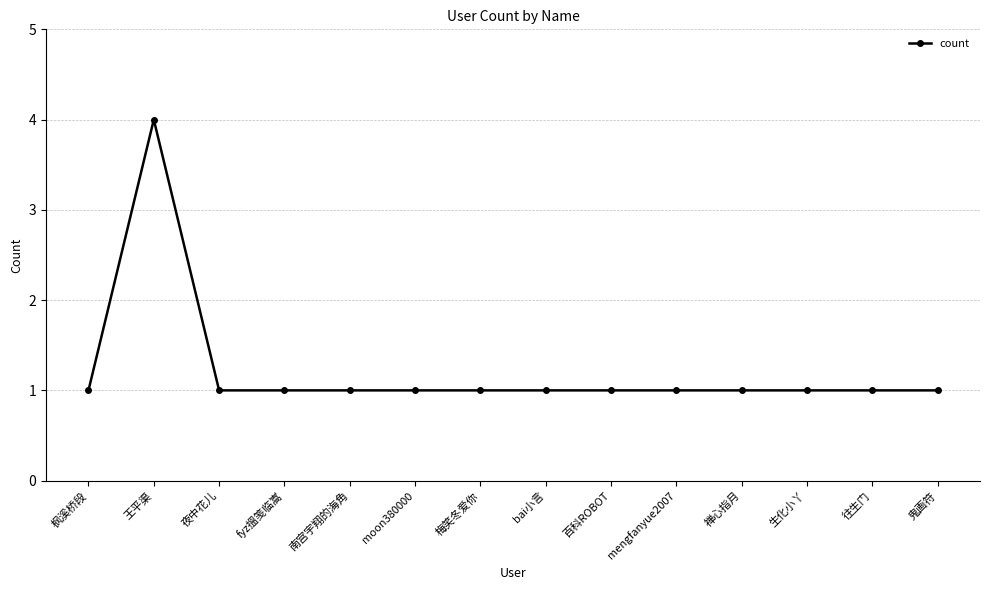

What is the maximum value shown in the chart?

4